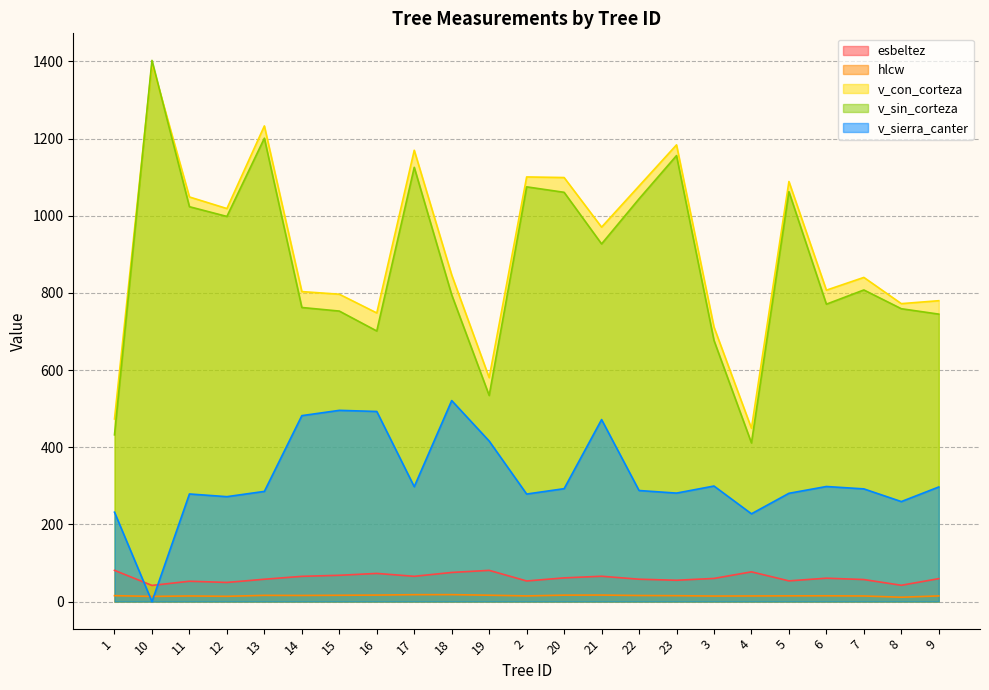

Which category has the highest value in the v_sin_corteza series?

10